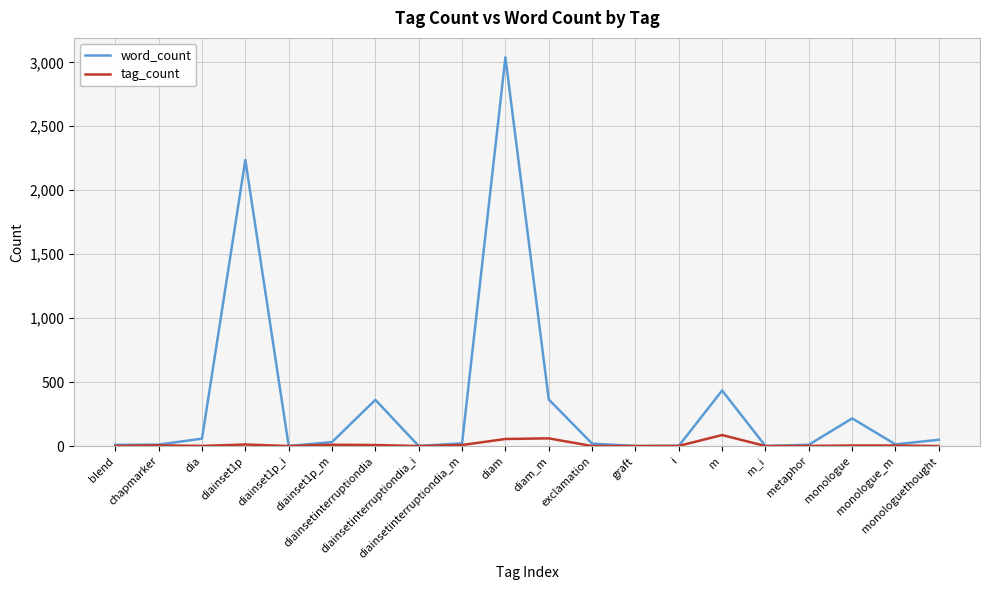

Which has a higher value, diam or diainsetinterruptiondia_i?

diam